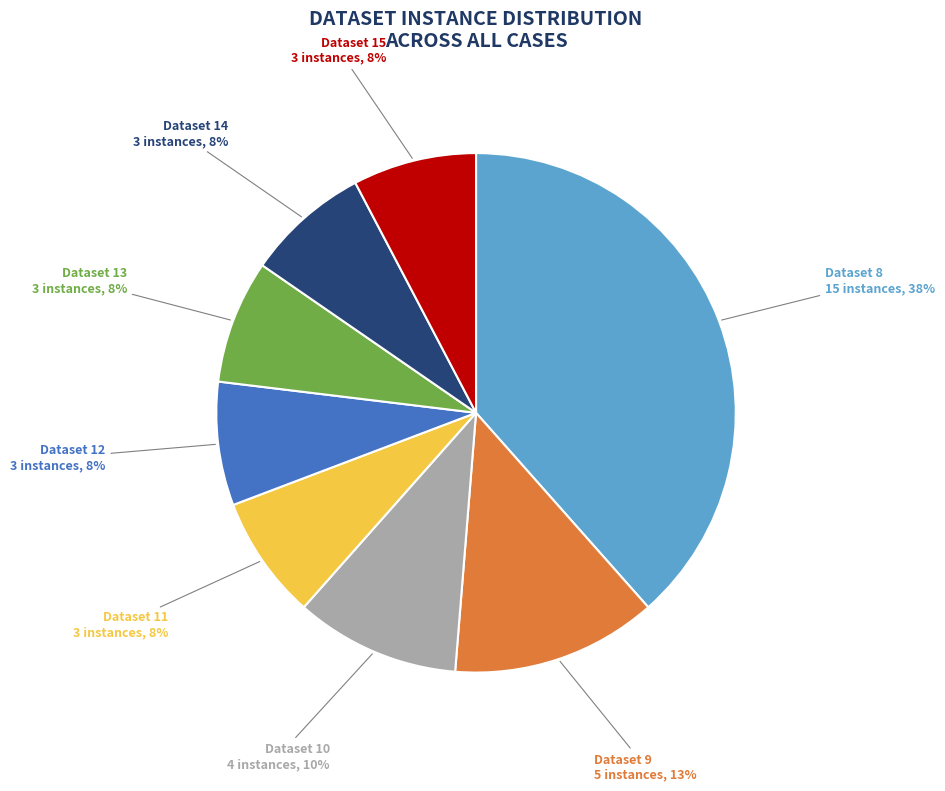

Does any single category account for the majority?

No